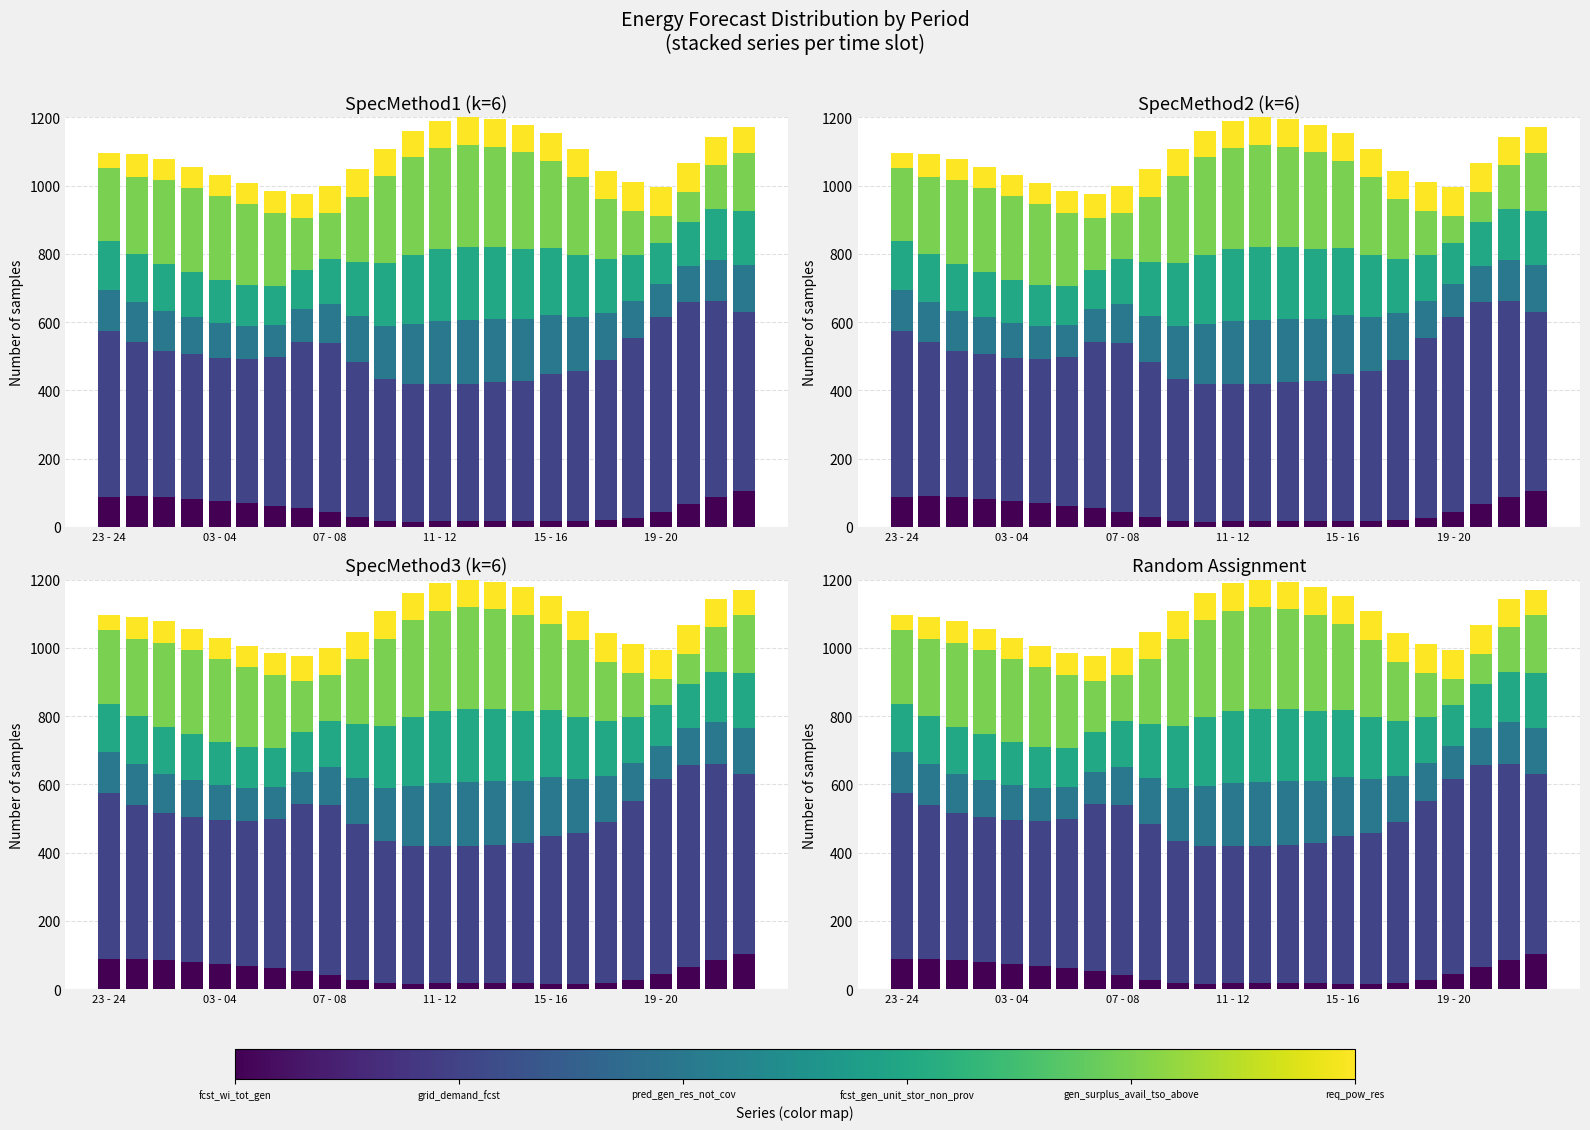

What is the value of the gen_surplus_avail_tso_above bar at the 9th from the left?

134.5